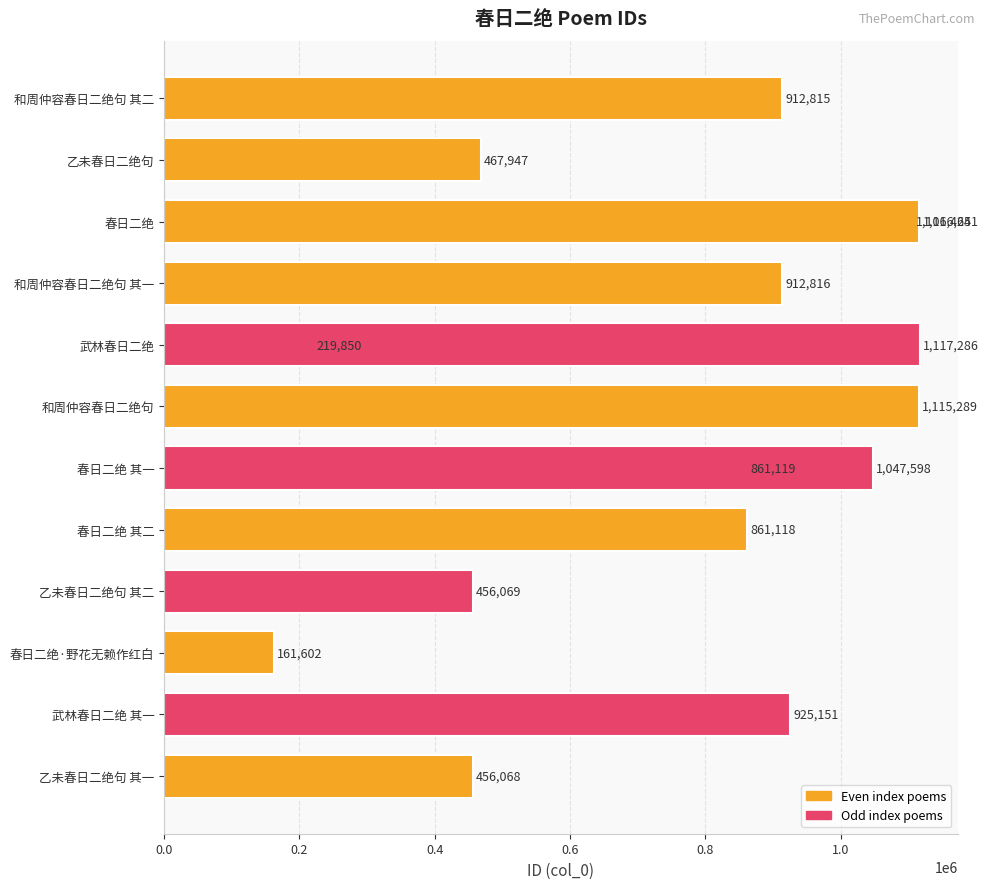

Where is the data nearest to the value 639444?

乙未春日二绝句